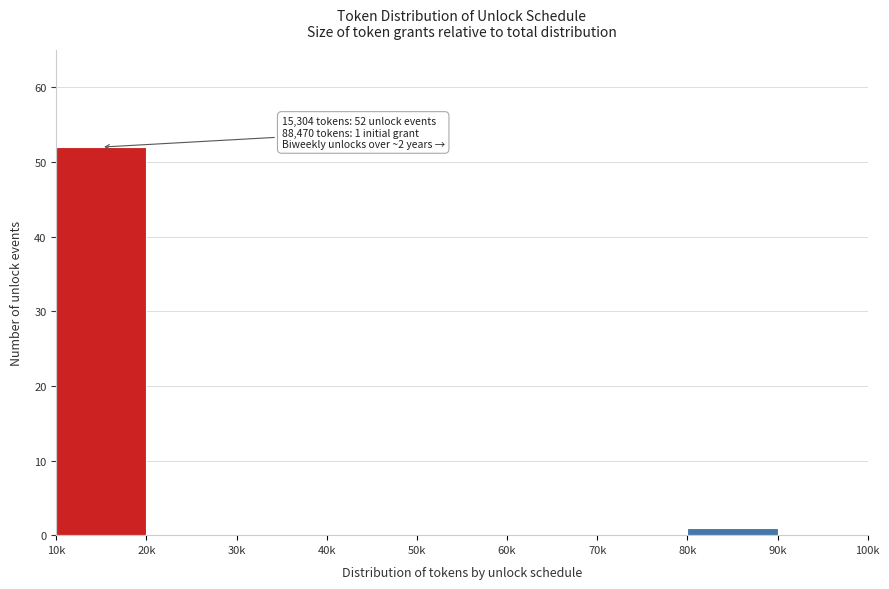

Reading left to right, list all the values displayed in this chart.

10k=52	20k=0	30k=0	40k=0	50k=0	60k=0	70k=0	80k=1	90k=0